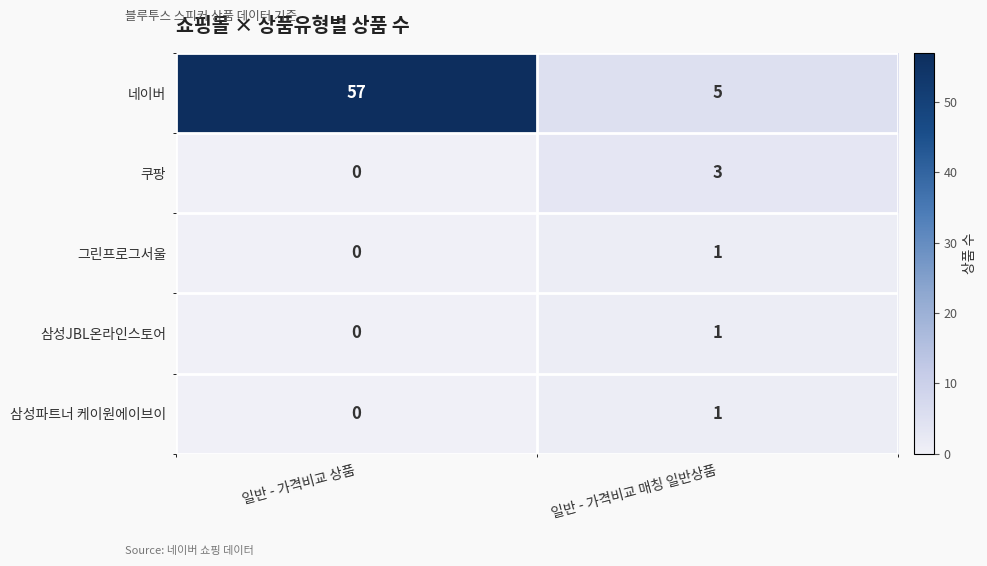

Count the number of categories in the chart.

2